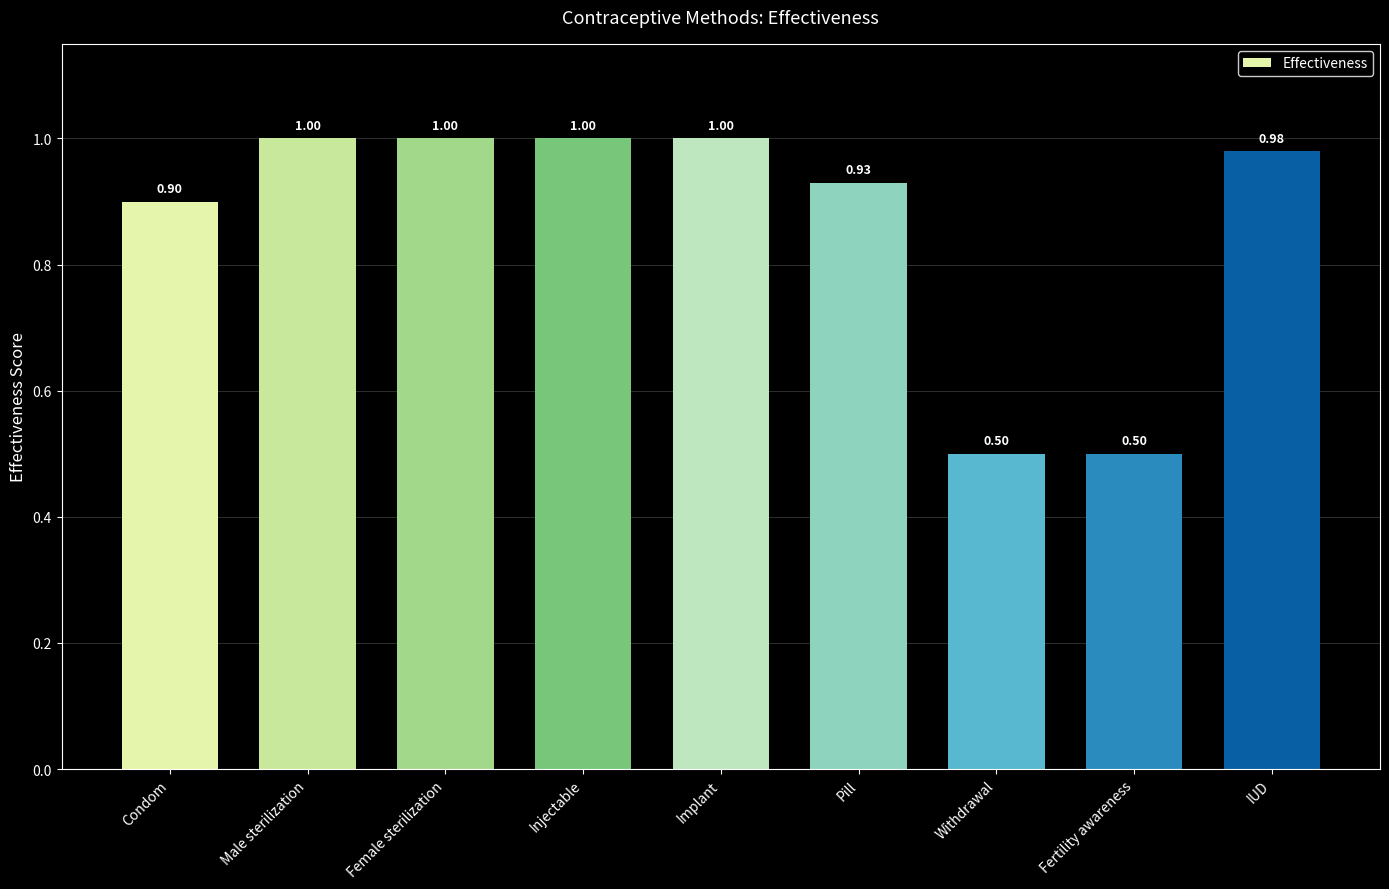

Reading left to right, list all the values displayed in this chart.

0.9	1.0	1.0	1.0	1.0	0.9	0.5	0.5	1.0